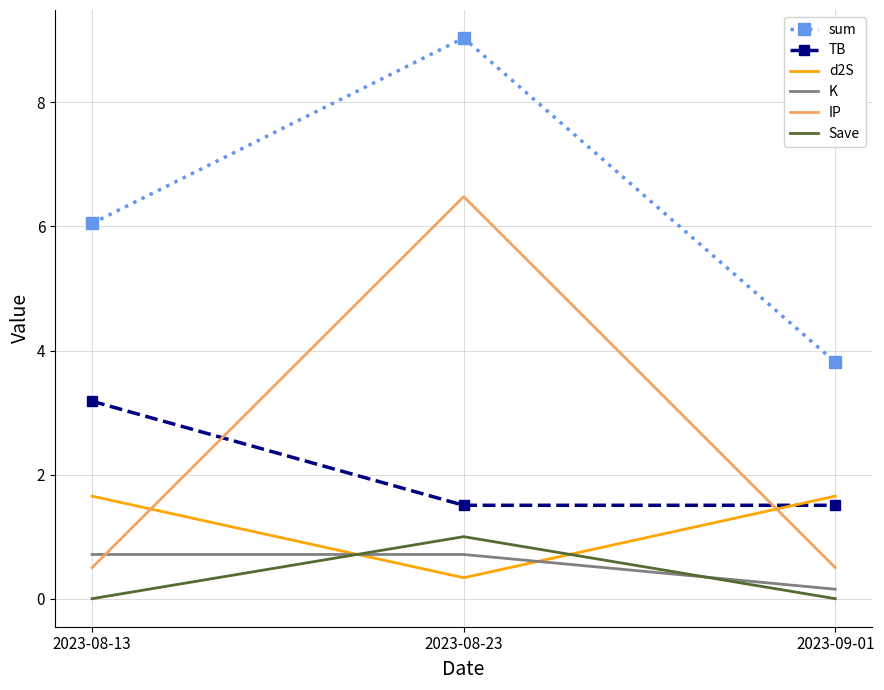

What position from the right is 2023-08-23?

2